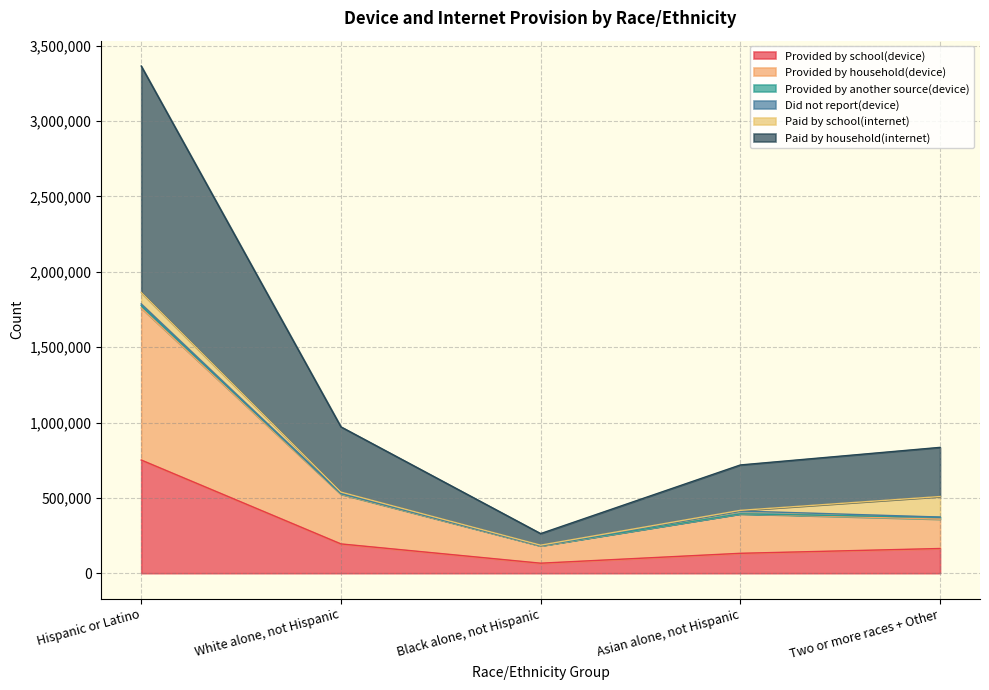

What is the total value across all series at Black alone, not Hispanic?

262914